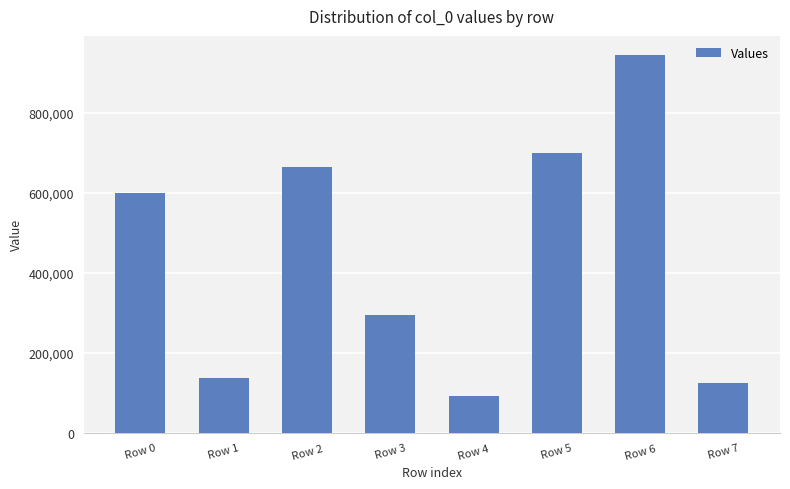

The chart shows a value of 60734 at Row 7. True or false?

False